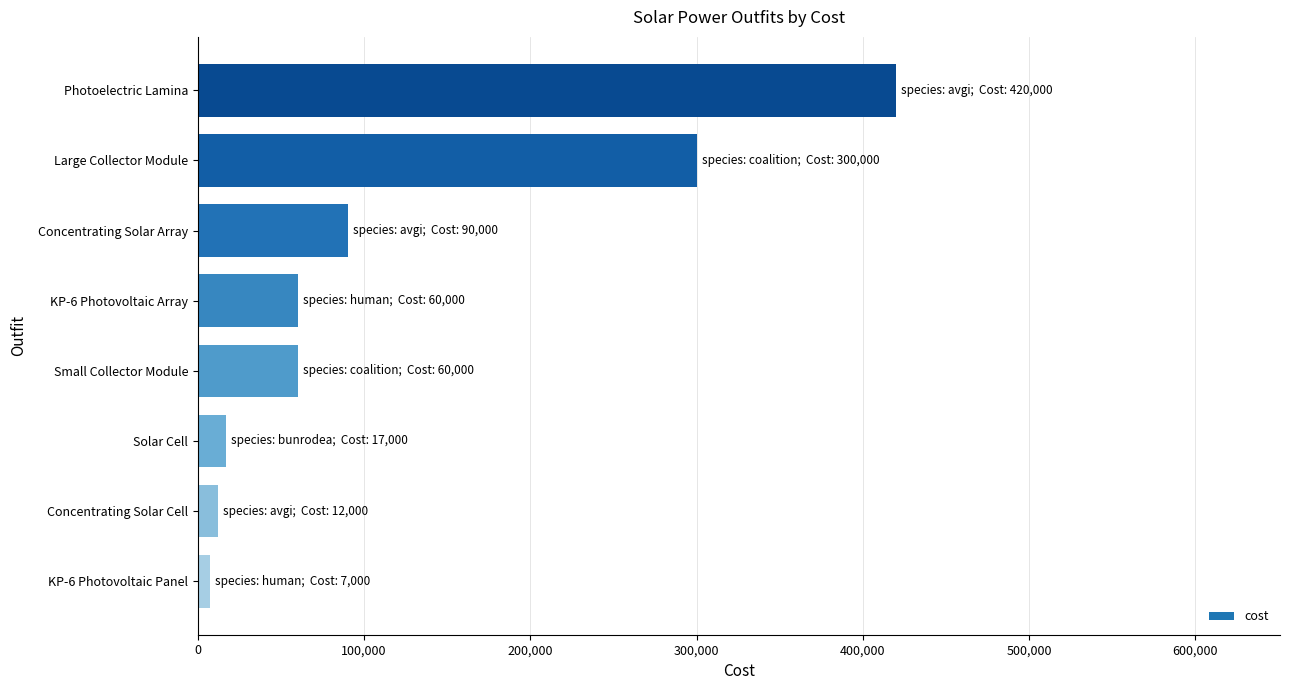

True or false: the data shows 147355 at Concentrating Solar Array.

False